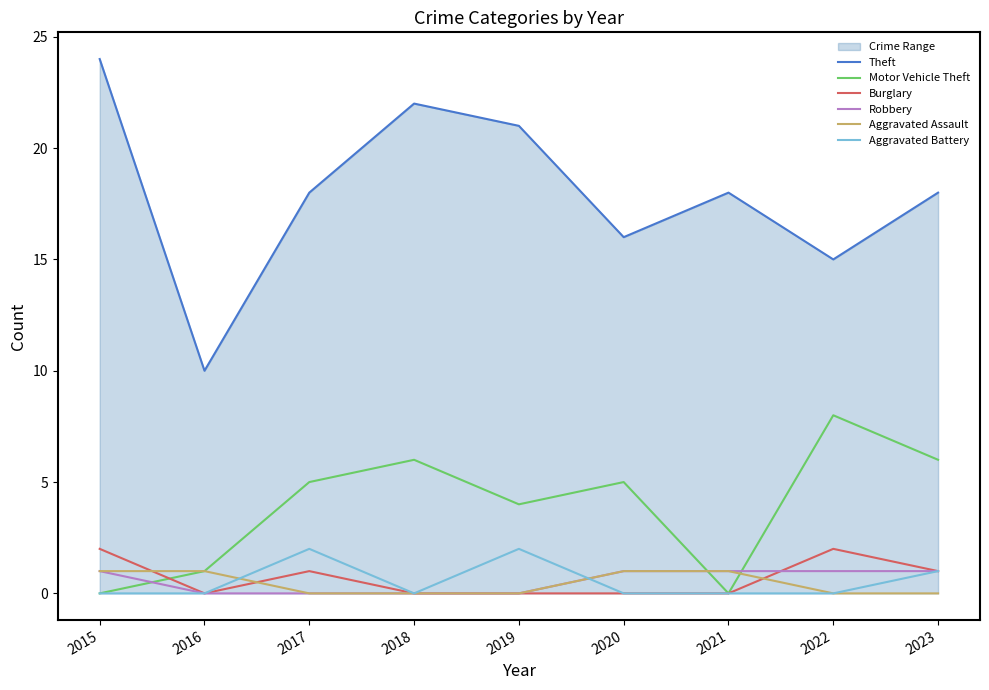

At which category does Motor Vehicle Theft reach its first local valley?

2019